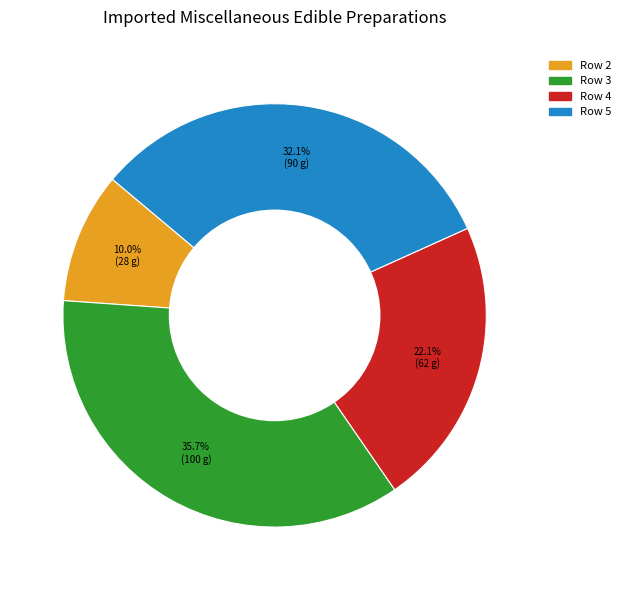

To the nearest percent, what is the difference between the Row 3 and Row 2 slice percentages?

26%